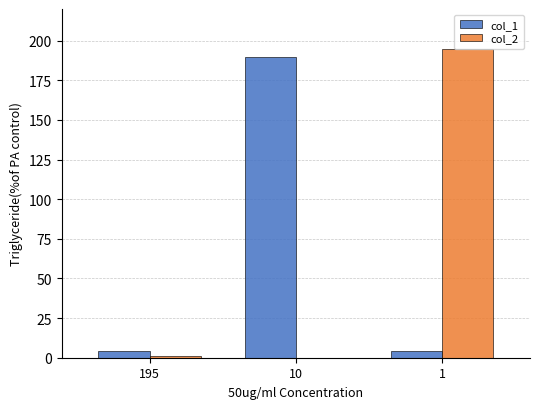

At which category is the sum across all series the highest?

1